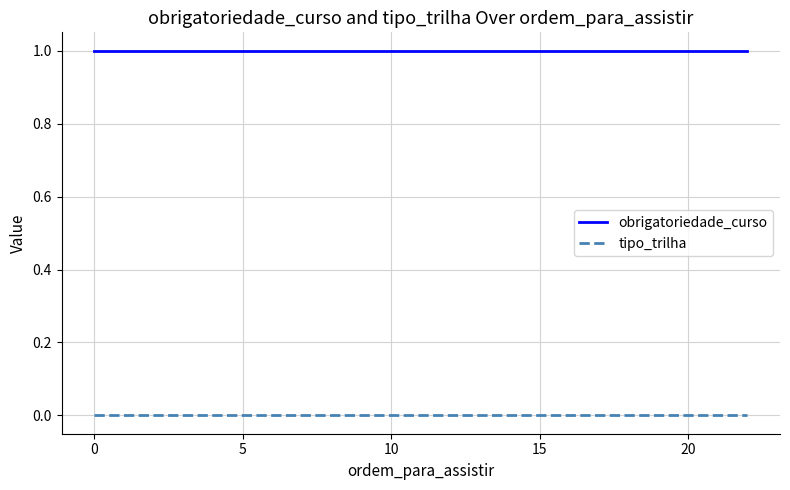

List the series in order of their overall mean, lowest first.

tipo_trilha, obrigatoriedade_curso